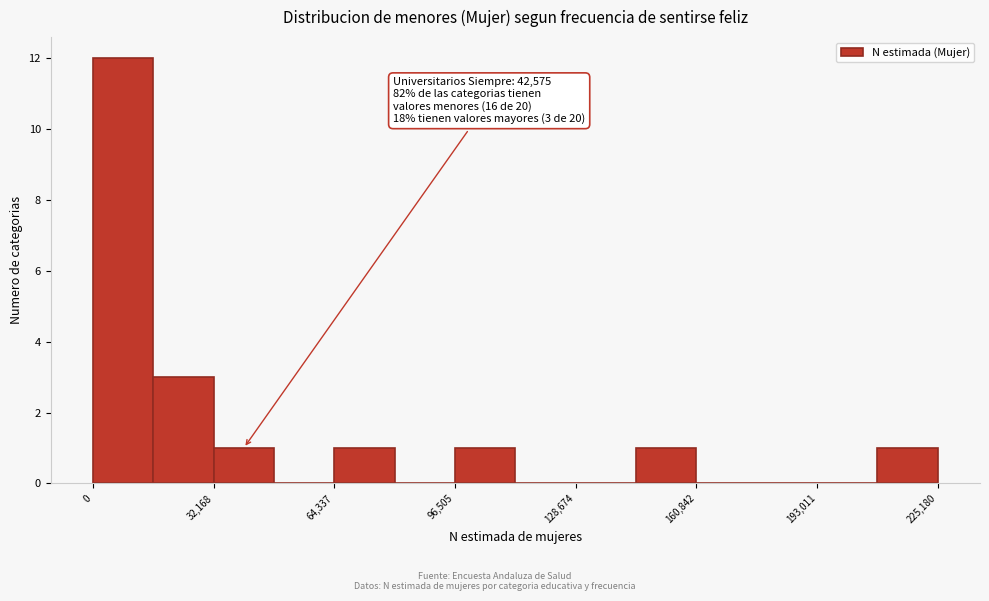

Read against the x-axis, roughly where is the centre of the tallest bar?

10000